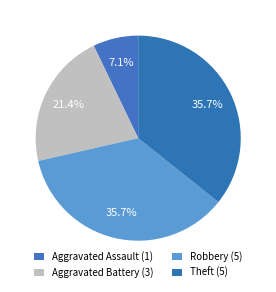

What percentage is the Aggravated Battery slice, to the nearest percent?

21%